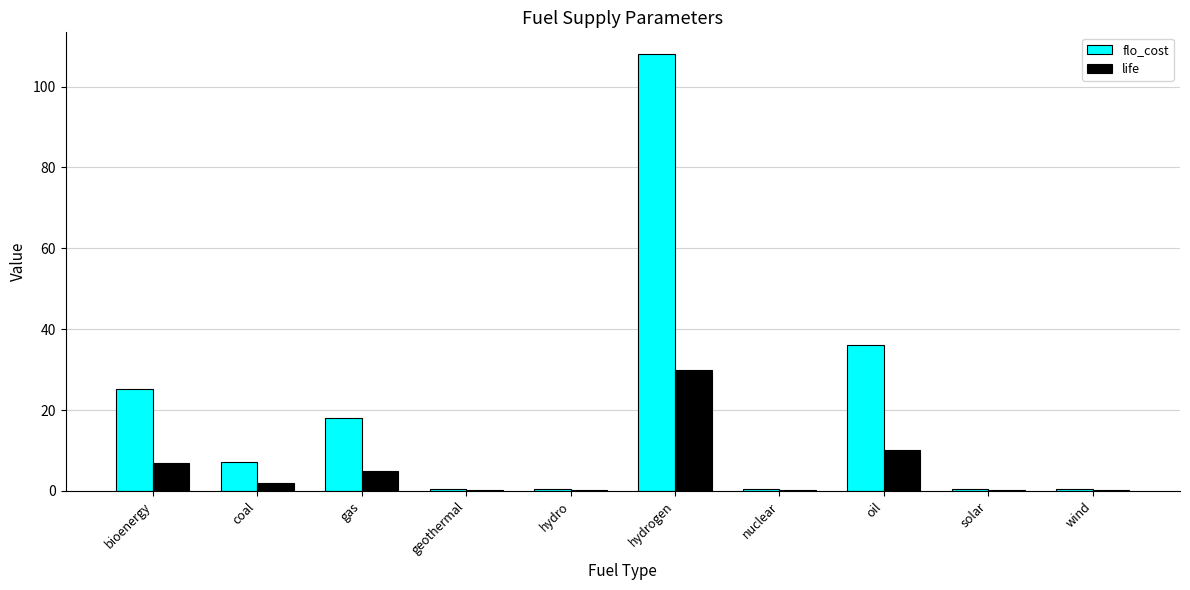

How many distinct data groups are displayed?

2